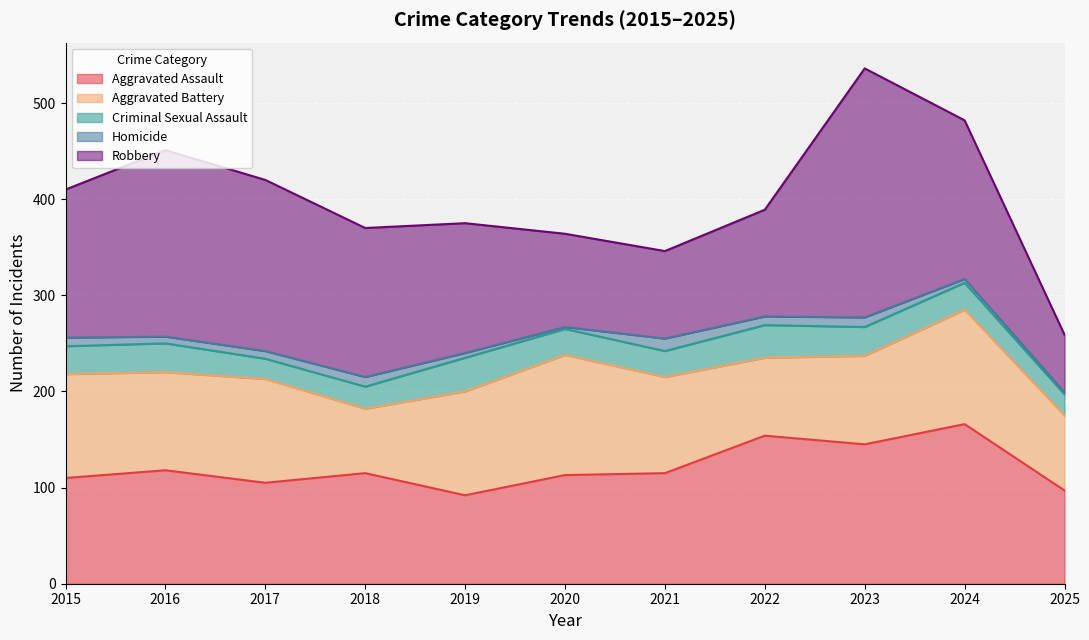

Where do Robbery and Aggravated Assault first cross each other?

2019 and 2020